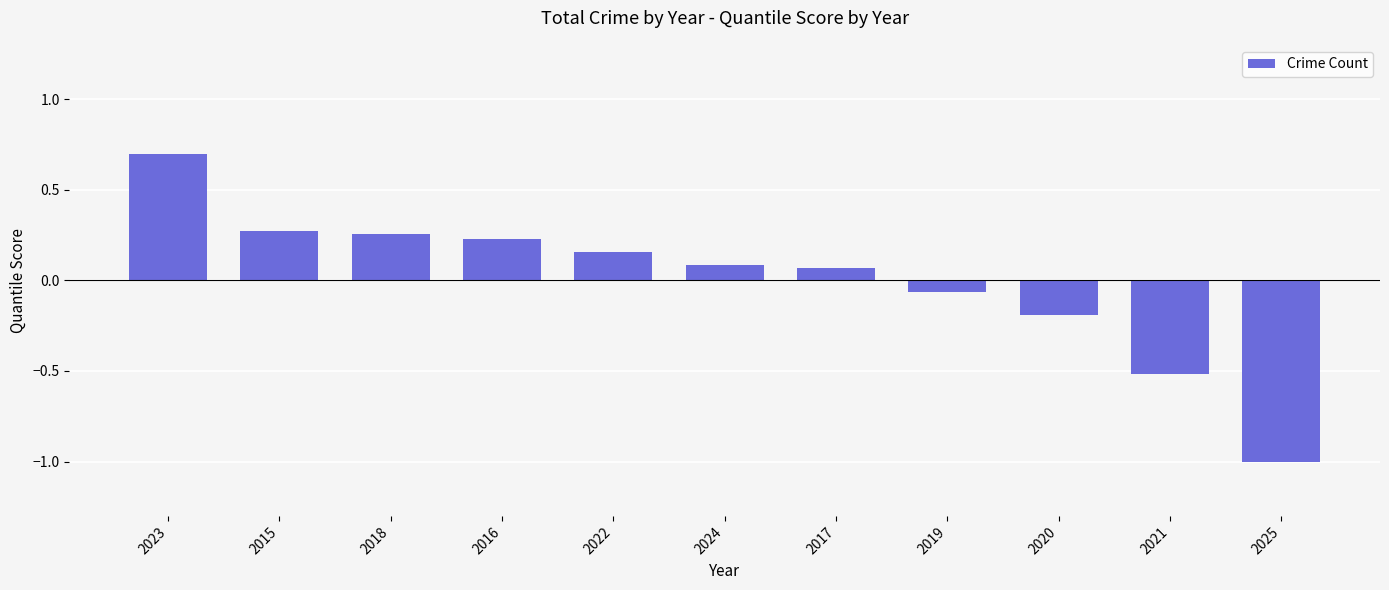

What is the difference between the maximum and second lowest values?

1.2